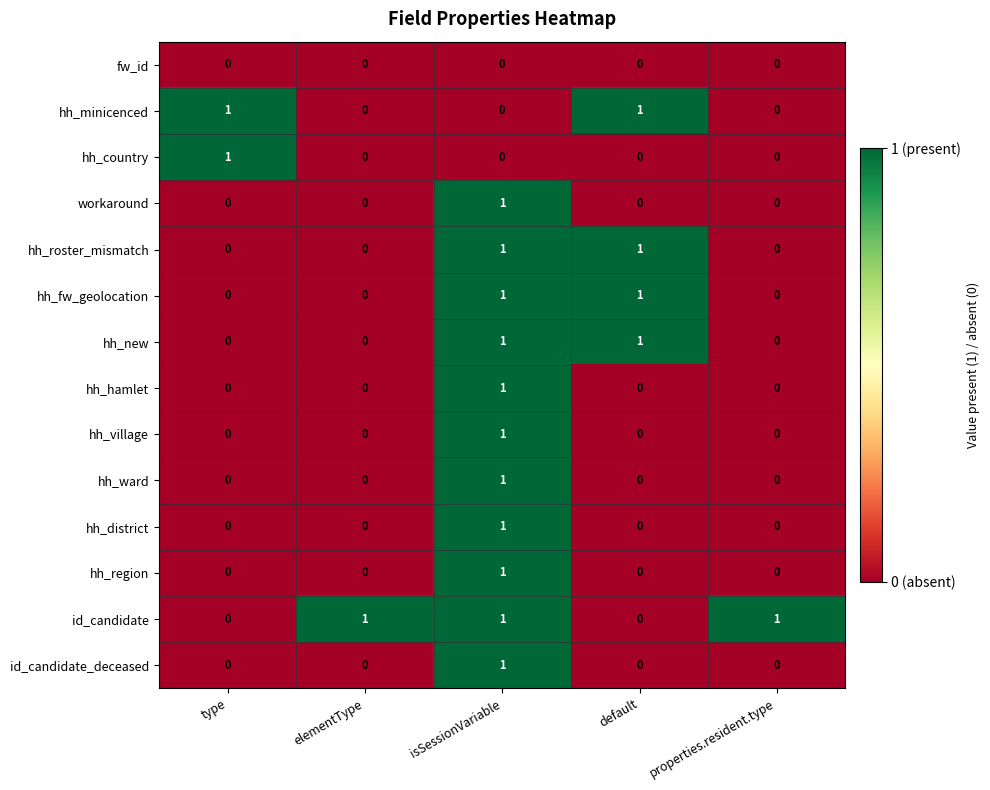

How many id_candidate values are between 0 and 1?

5